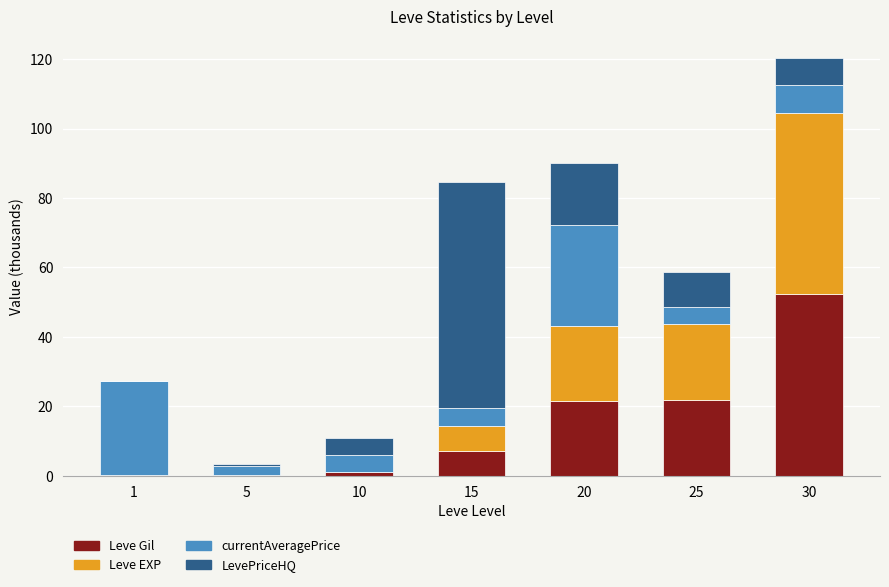

Is it true that Leve Gil equals 11.2 at 15?

False